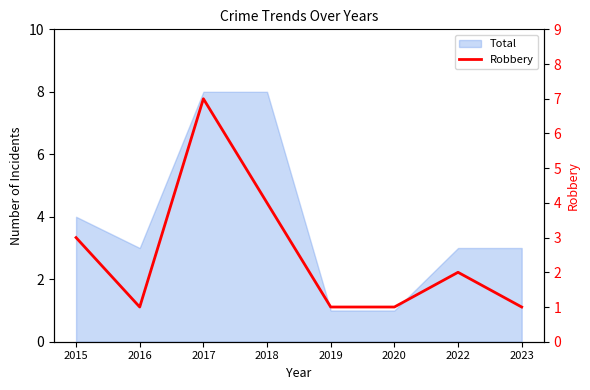

At which category does the data reach its first local valley?

2016